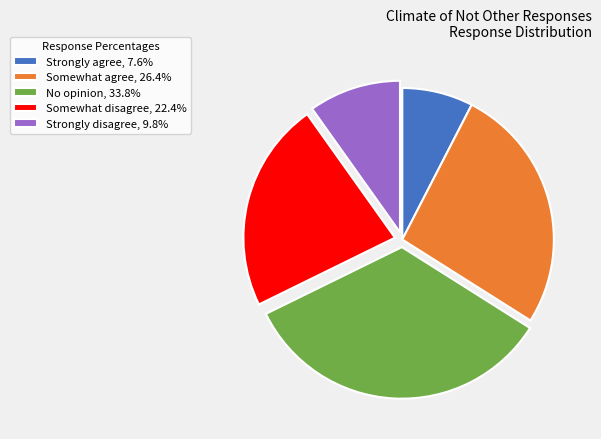

Is Strongly disagree the majority of the pie?

No